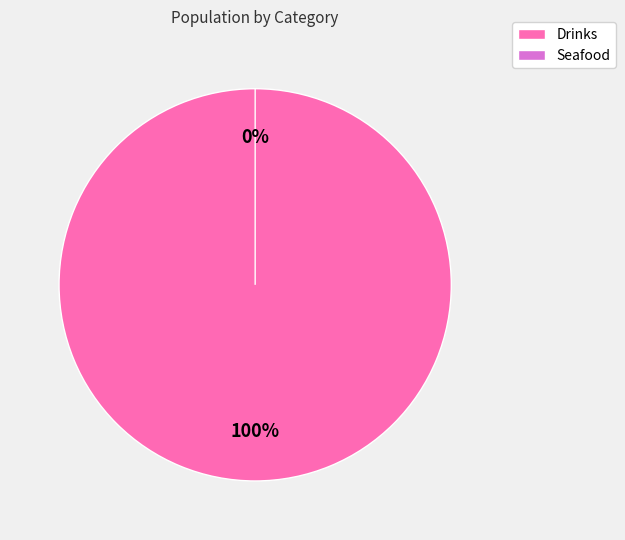

How many segments does this pie chart have?

2